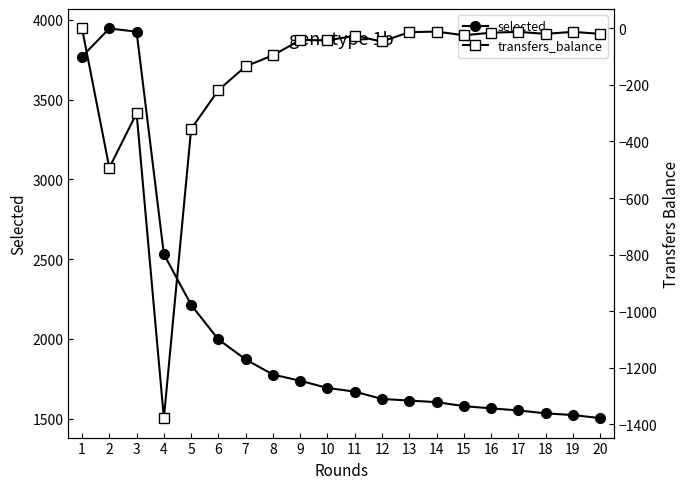

Does the chart display data point markers on the line(s)?

Yes